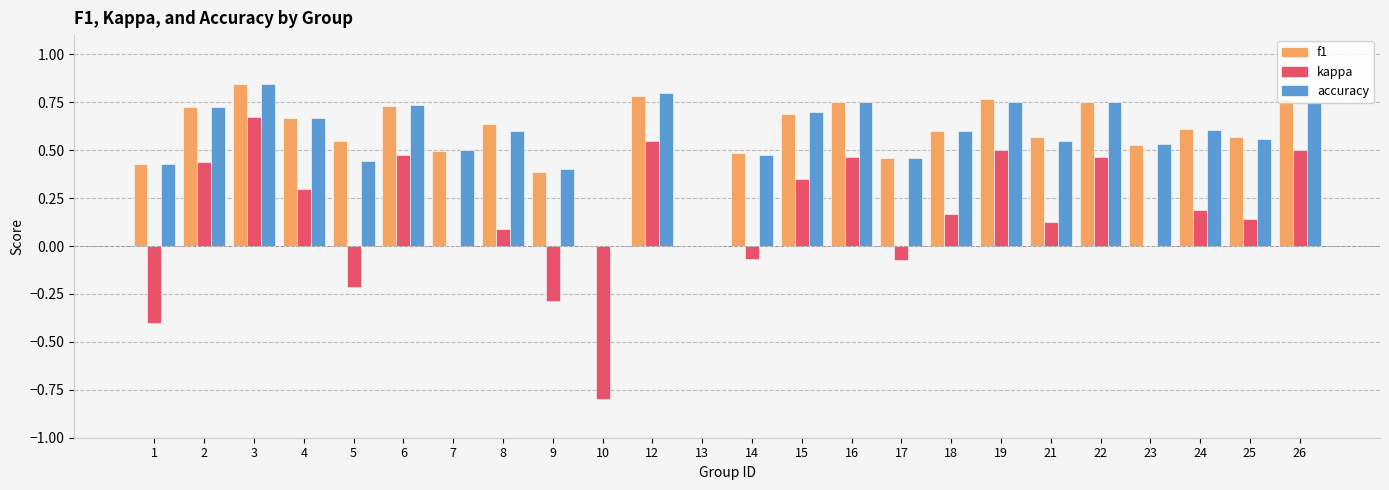

Which series has the largest range (max minus min)?

kappa